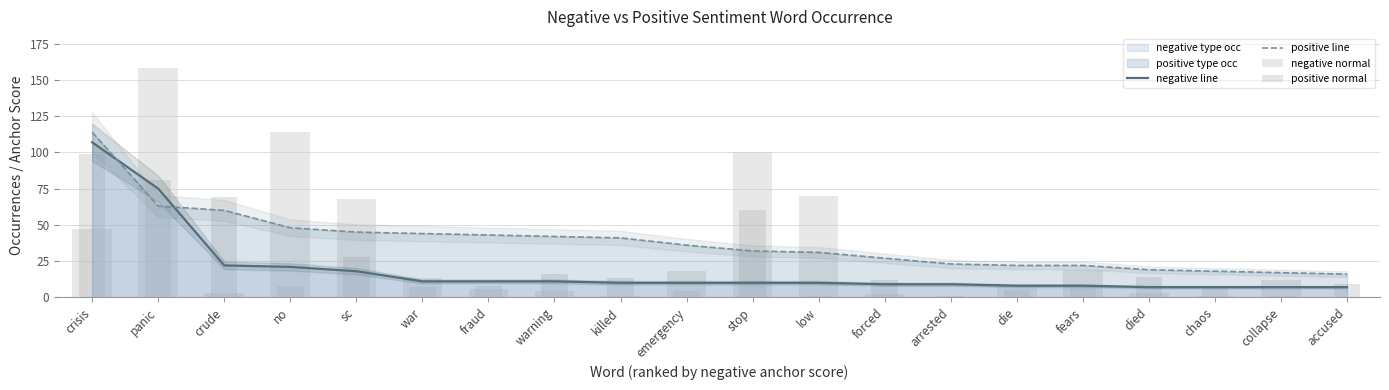

How many groups of bars are there?

20